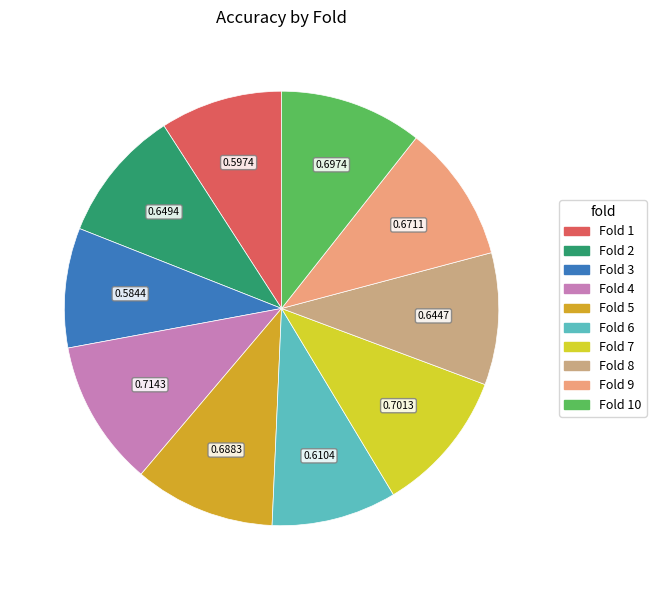

Does any single category account for the majority?

No